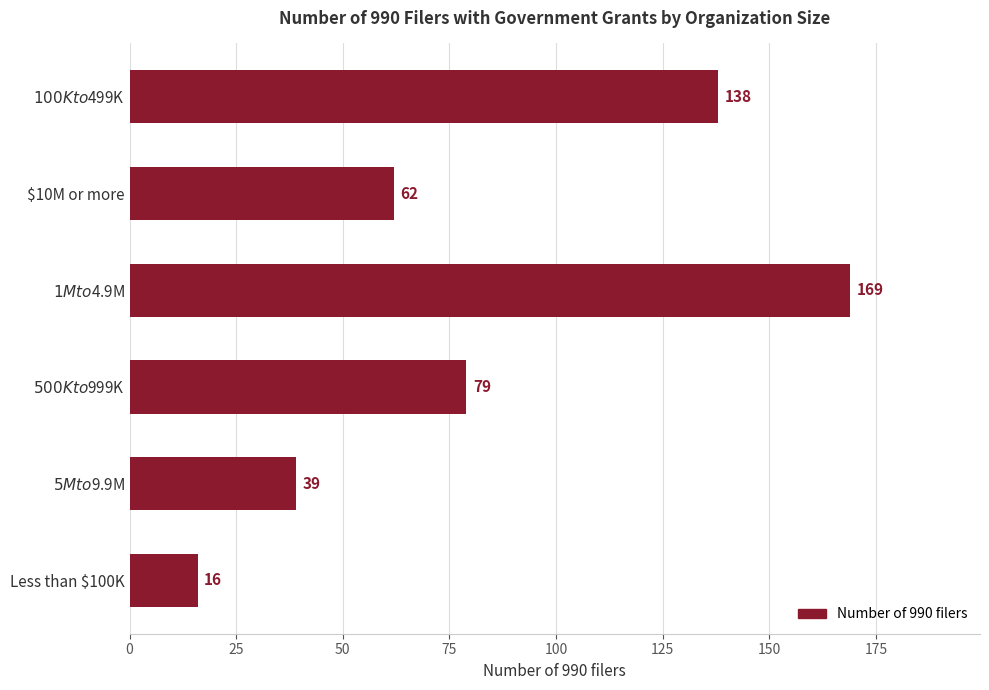

What is the minimum value shown in the chart?

16